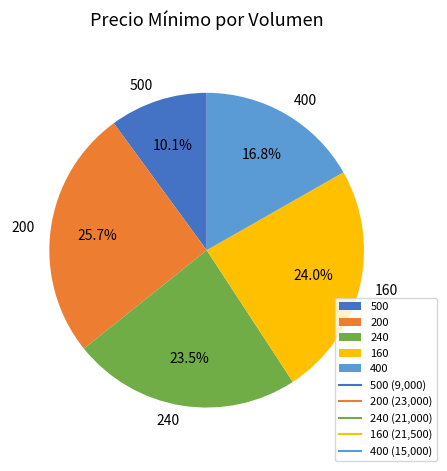

Approximately how many times larger is the value at 160 compared to 200?

0.9